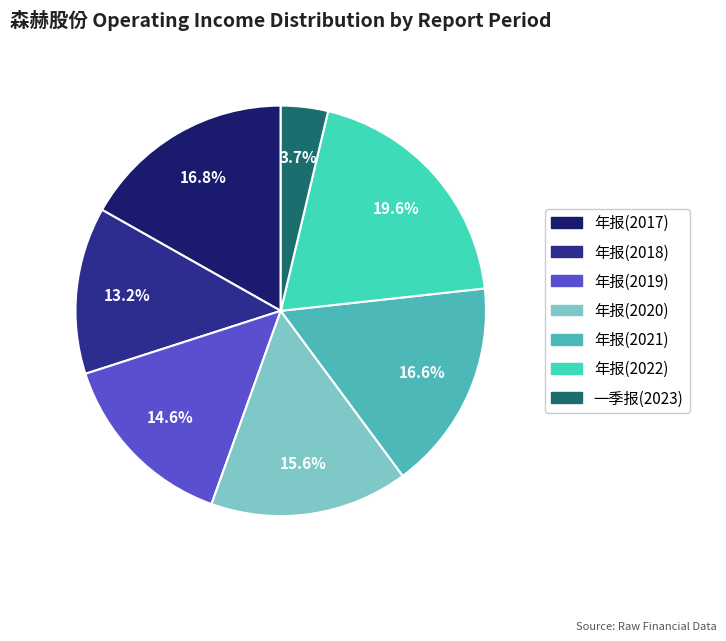

Does 年报(2019) account for over 50% of the chart?

No